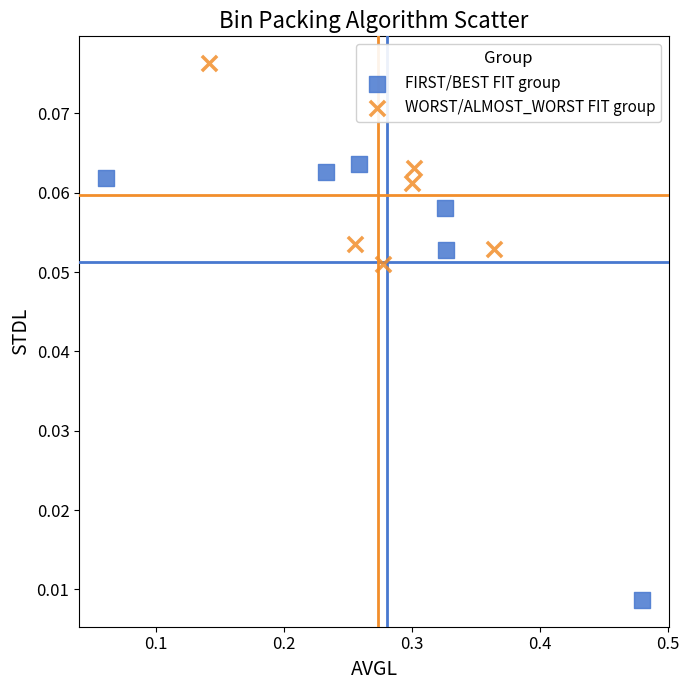

Which series contains the lowest Y value?

FIRST/BEST FIT group